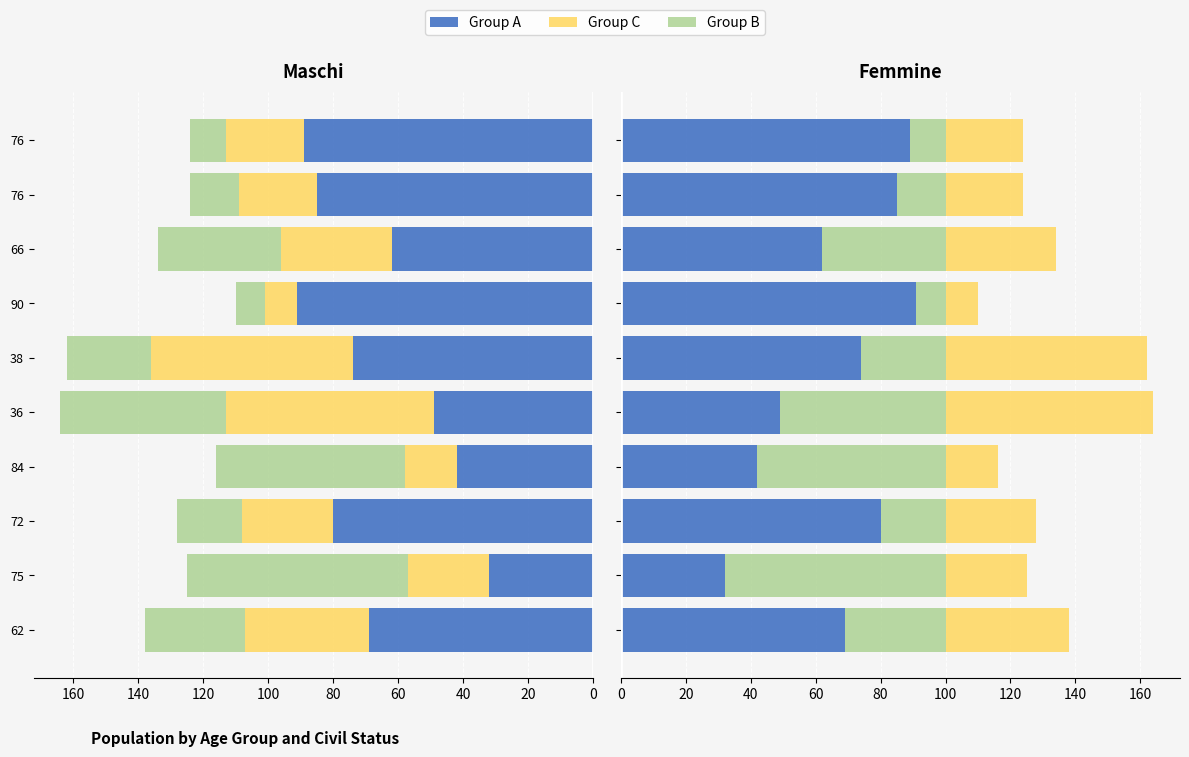

The Group B series shows 36 at 84. True or false?

False